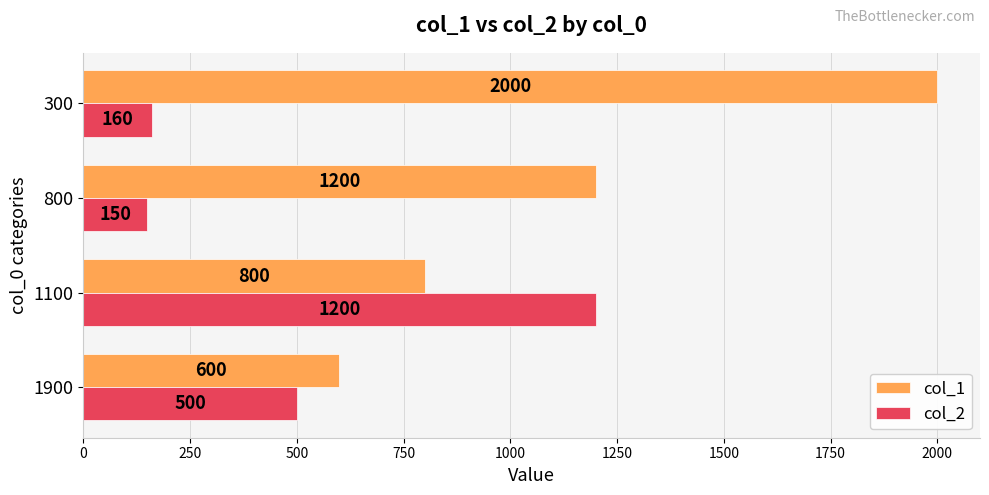

How many categories are shown in the chart?

4